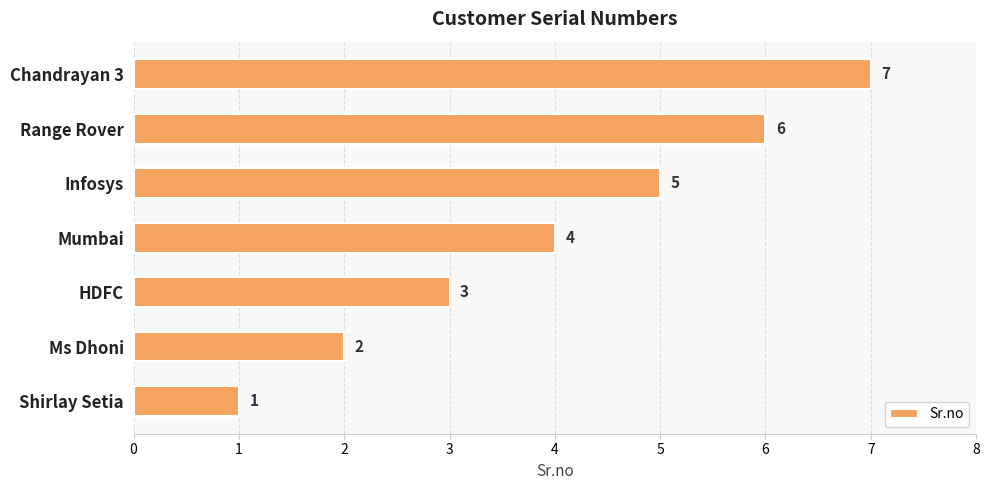

List the labels in order of value, smallest first.

Shirlay Setia, Ms Dhoni, HDFC, Mumbai, Infosys, Range Rover, Chandrayan 3